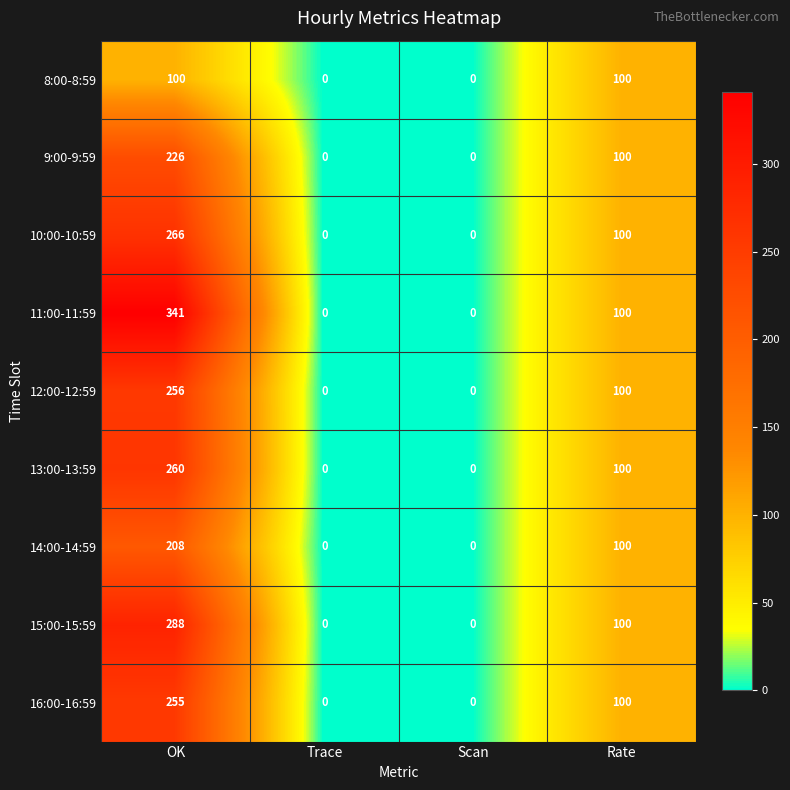

The 16:00-16:59 series shows 100 at Rate. True or false?

True